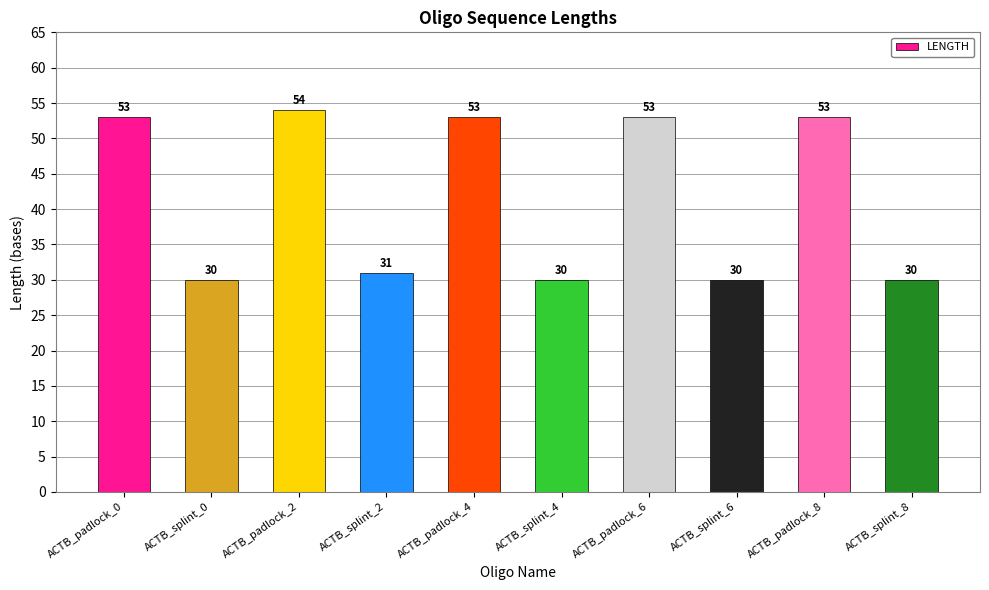

What is the approximate value at ACTB_padlock_4, to the nearest 5?

55